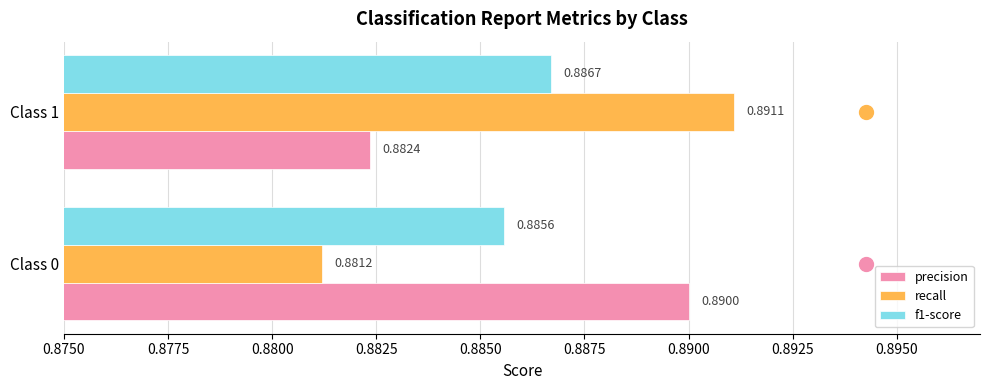

Which series has the largest range (max minus min)?

recall